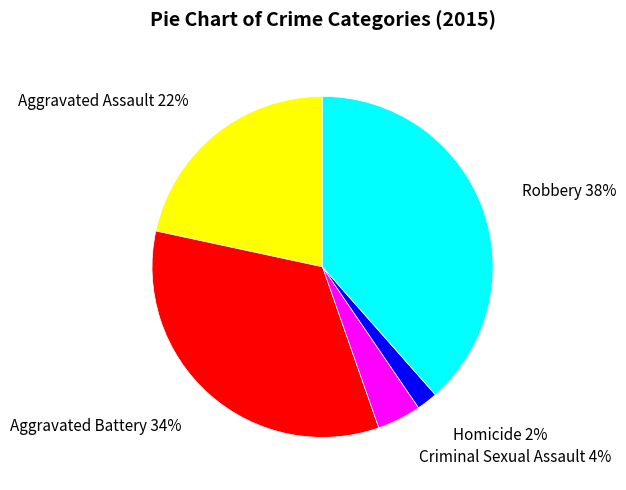

To the nearest percent, what is the average slice percentage?

20%